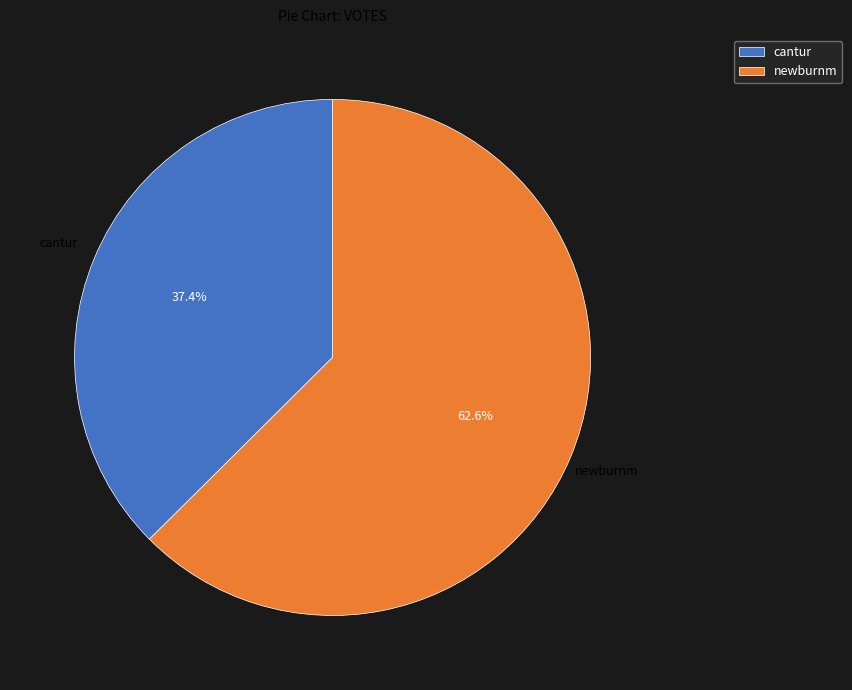

To the nearest percent, what percentage of the pie is newburnm?

63%